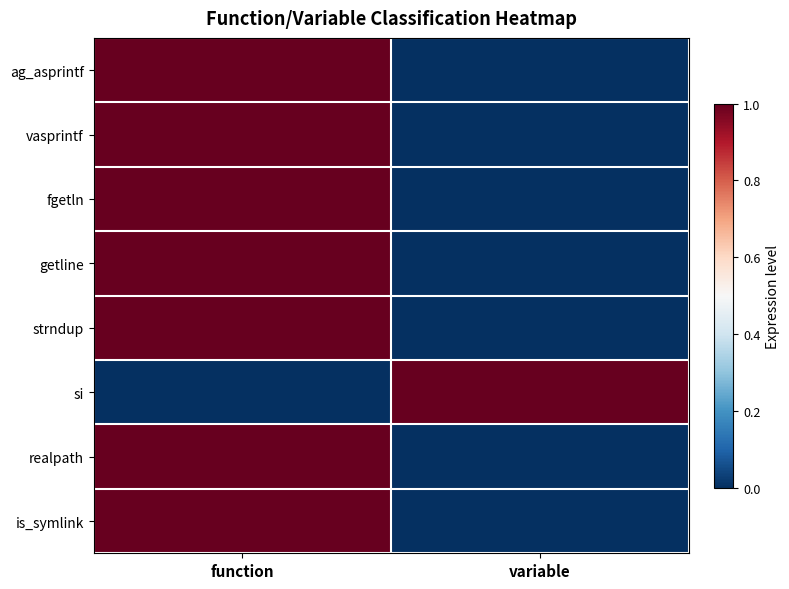

List the series in order of their peak value, highest first.

ag_asprintf, vasprintf, fgetln, getline, strndup, si, realpath, is_symlink